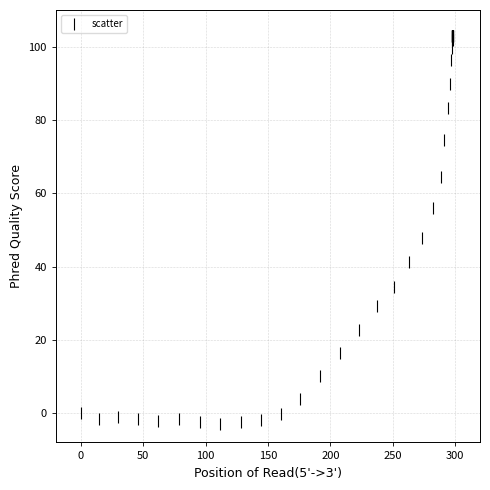

What Y value in the scatter plot is closest to 50?

47.9